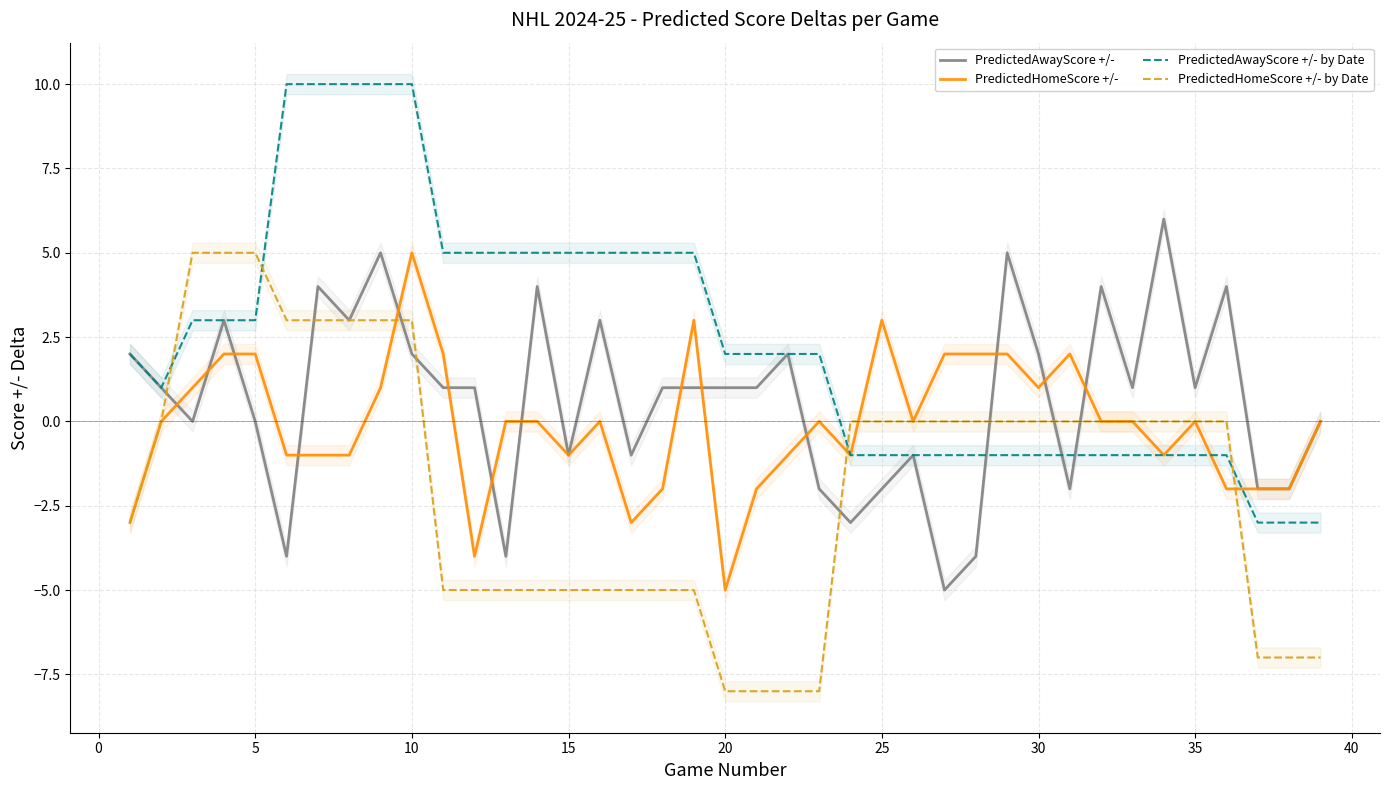

What is the lowest value of the PredictedHomeScore +/- by Date series?

-8